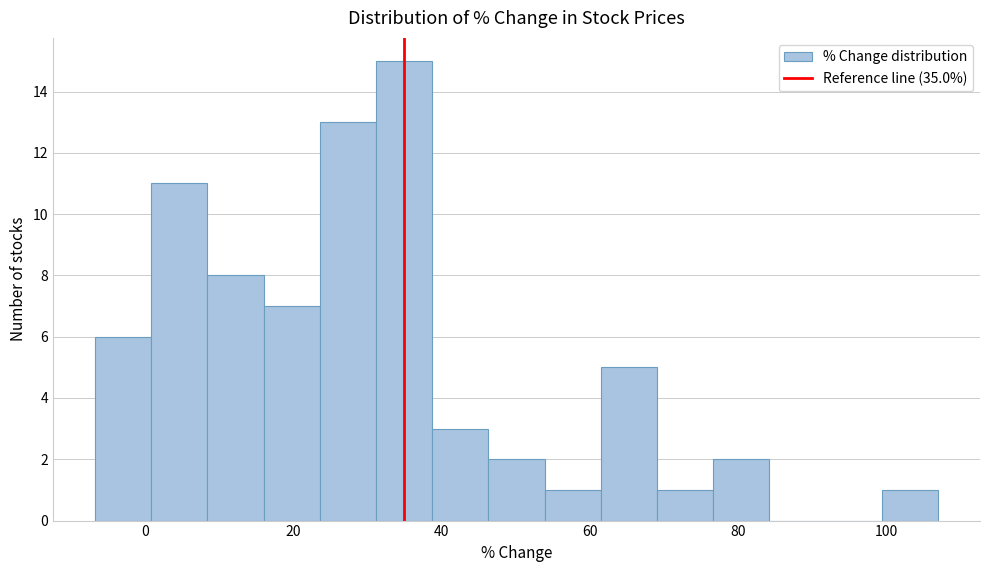

Read against the x-axis, roughly where is the centre of the tallest bar?

34